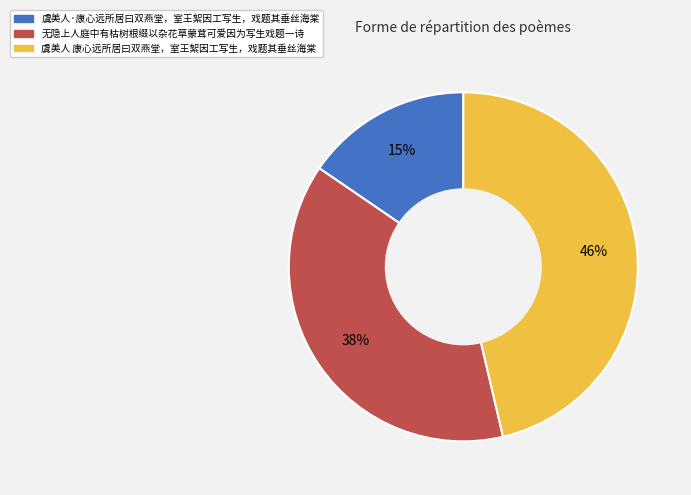

Does any single category account for the majority?

No